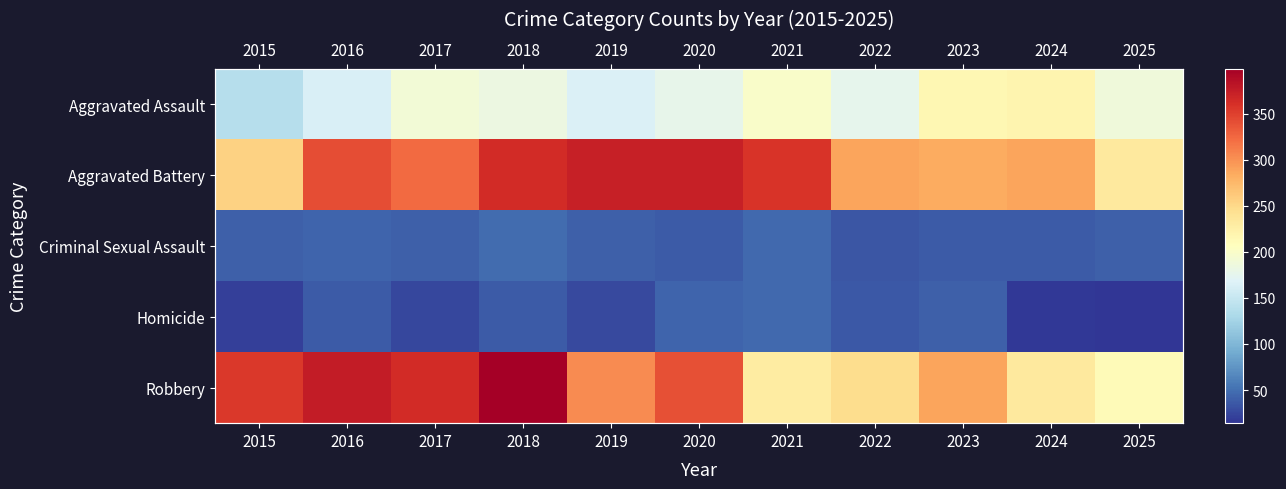

What is the total value across all series at 2015?

811